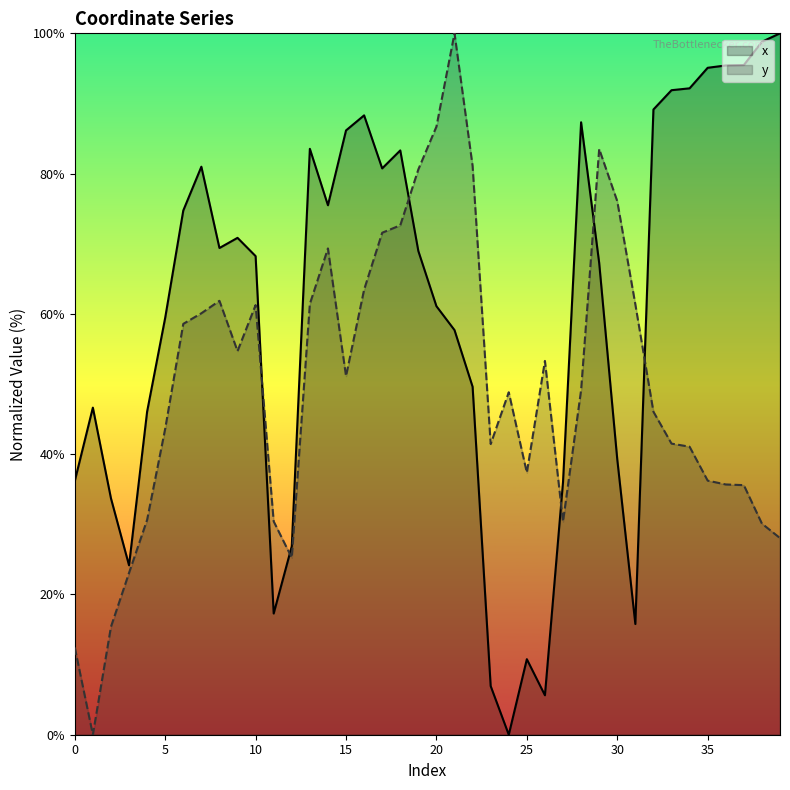

What is the total value across all series at 14?

144.8